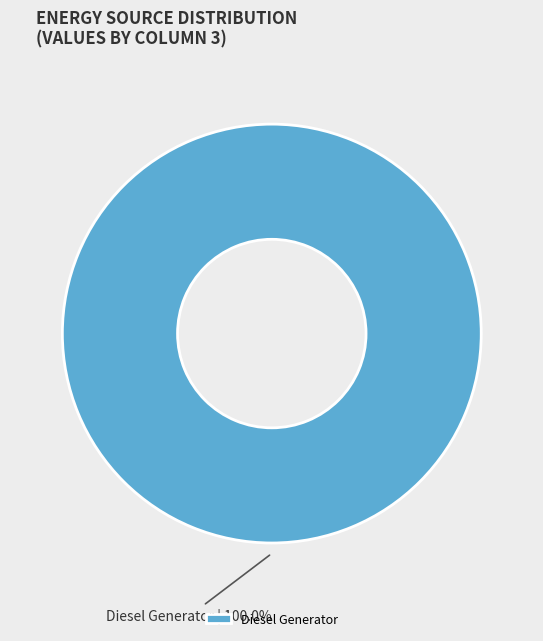

Rank the categories by value from lowest to highest.

Diesel Generator